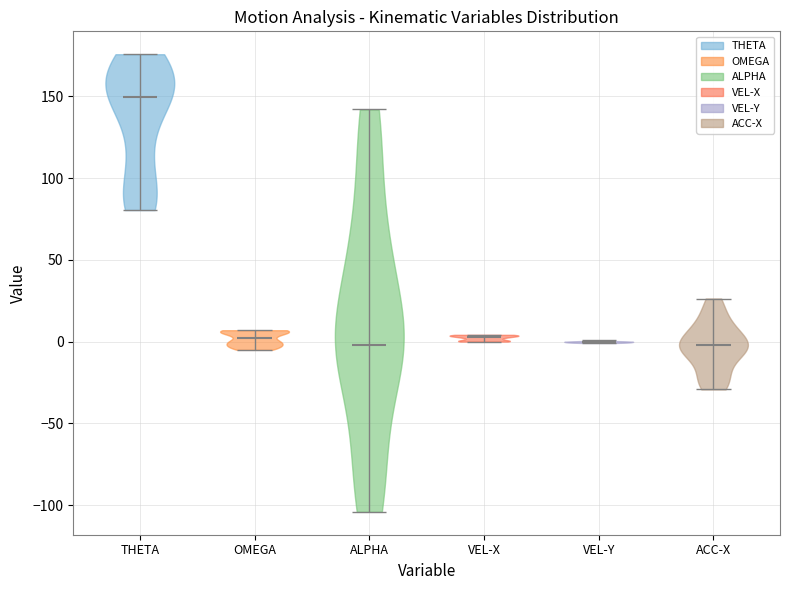

Reading left to right, read every violin against the y-axis: where its median line is, and the lowest and highest points it reaches. The values are not printed on the chart, so give them approximately, as read against the axis.

THETA: median line 150, lowest point 80, highest point 175
OMEGA: median line 0, lowest point -5, highest point 5
ALPHA: median line 0, lowest point -105, highest point 140
VEL-X: median line 5, lowest point 0, highest point 5
VEL-Y: median line 0, lowest point 0, highest point 0
ACC-X: median line 0, lowest point -30, highest point 25